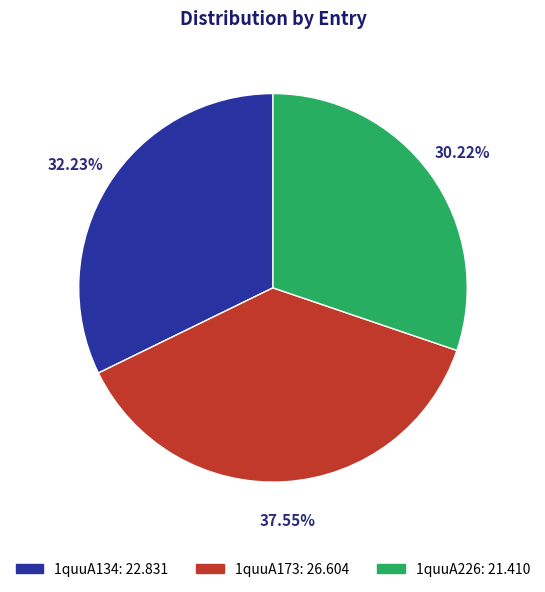

Does 1quuA226 account for over 50% of the chart?

No